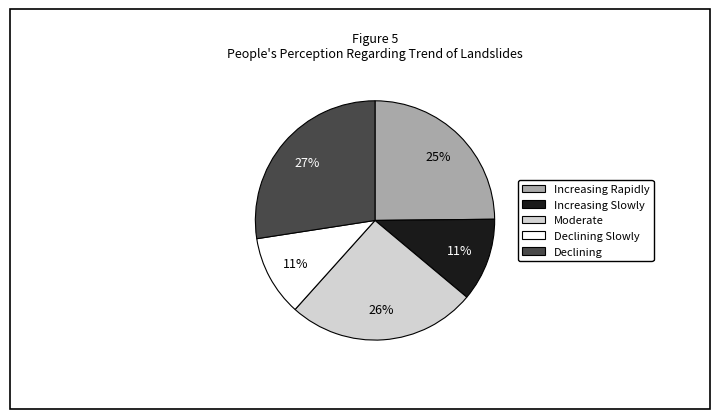

Is there any slice that represents more than half of the pie?

No